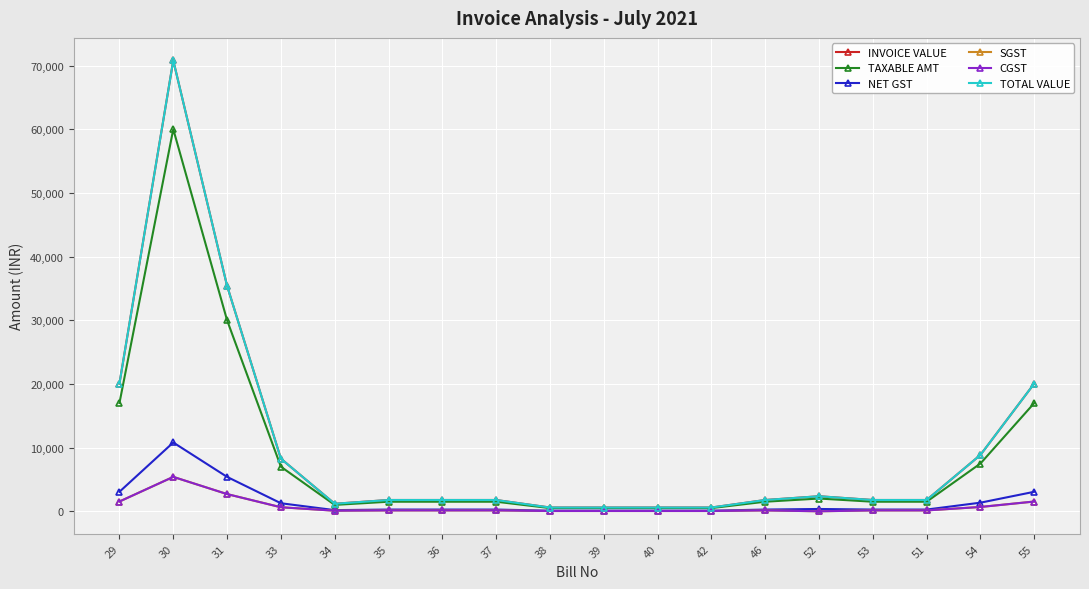

Which series has the largest range (max minus min)?

INVOICE VALUE